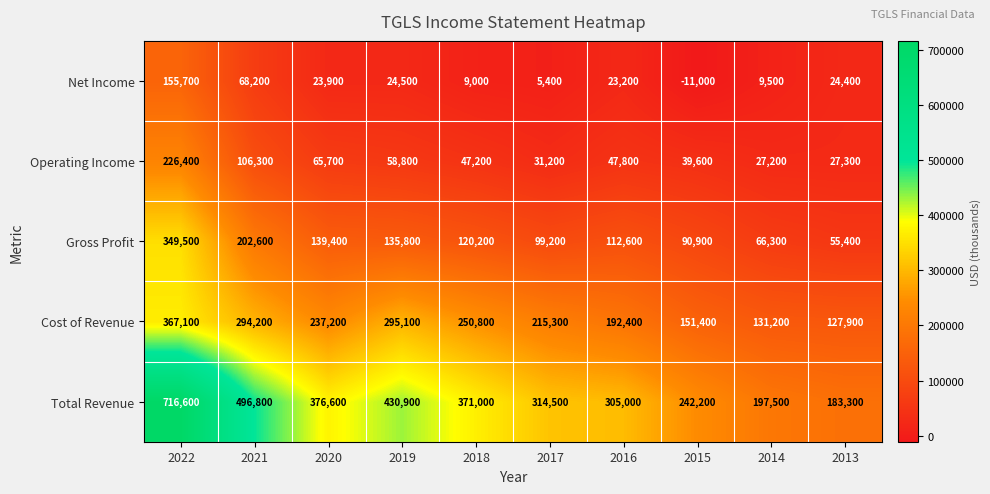

Is it true that Net Income equals 68200 at 2021?

True